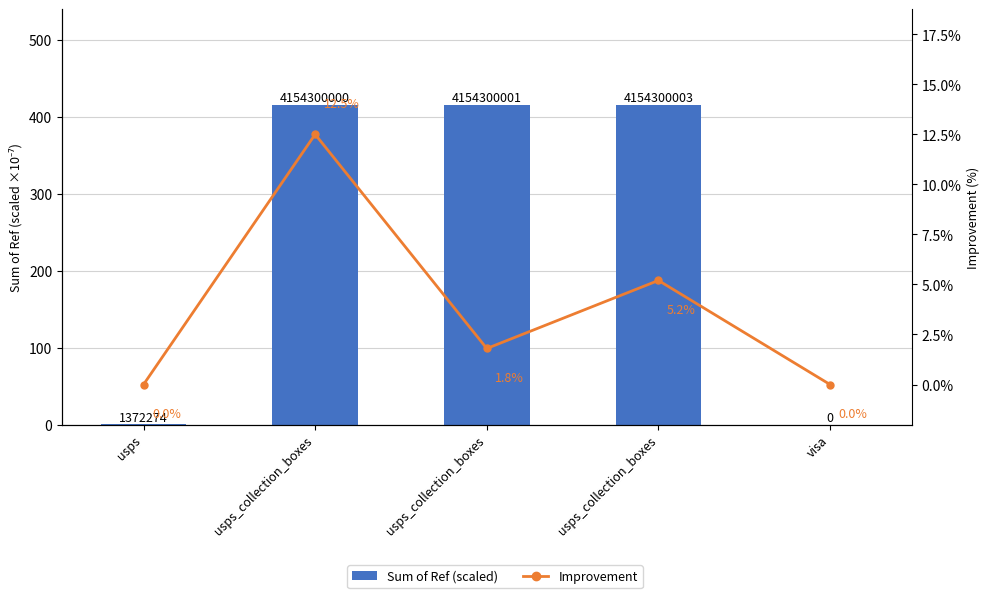

How many groups of bars are there?

5